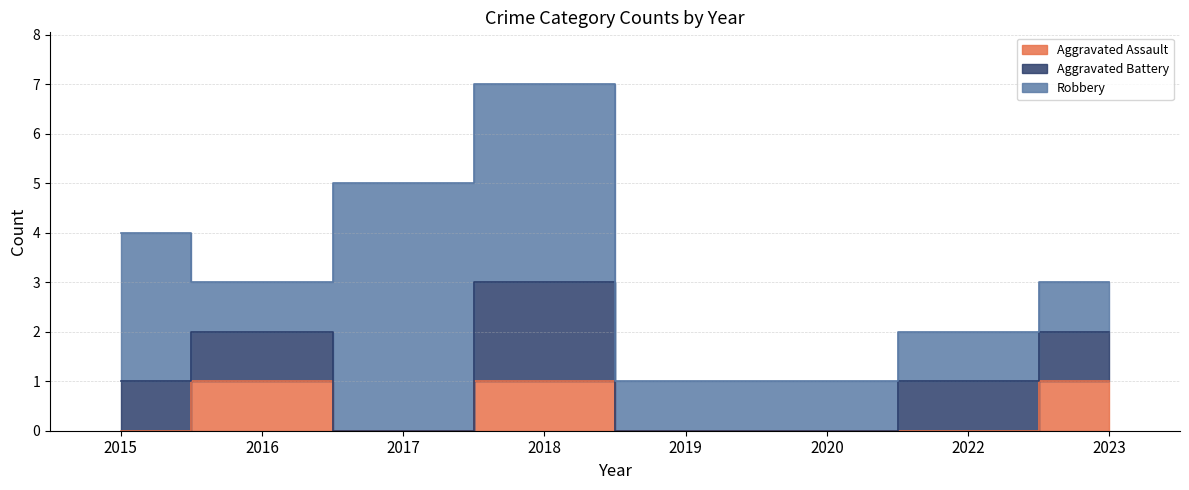

Reading left to right, transcribe all the data shown in this chart.

Aggravated Assault: 2015=0	2016=1	2017=0	2018=1	2019=0	2020=0	2022=0	2023=1
Aggravated Battery: 2015=1	2016=1	2017=0	2018=2	2019=0	2020=0	2022=1	2023=1
Robbery: 2015=3	2016=1	2017=5	2018=4	2019=1	2020=1	2022=1	2023=1